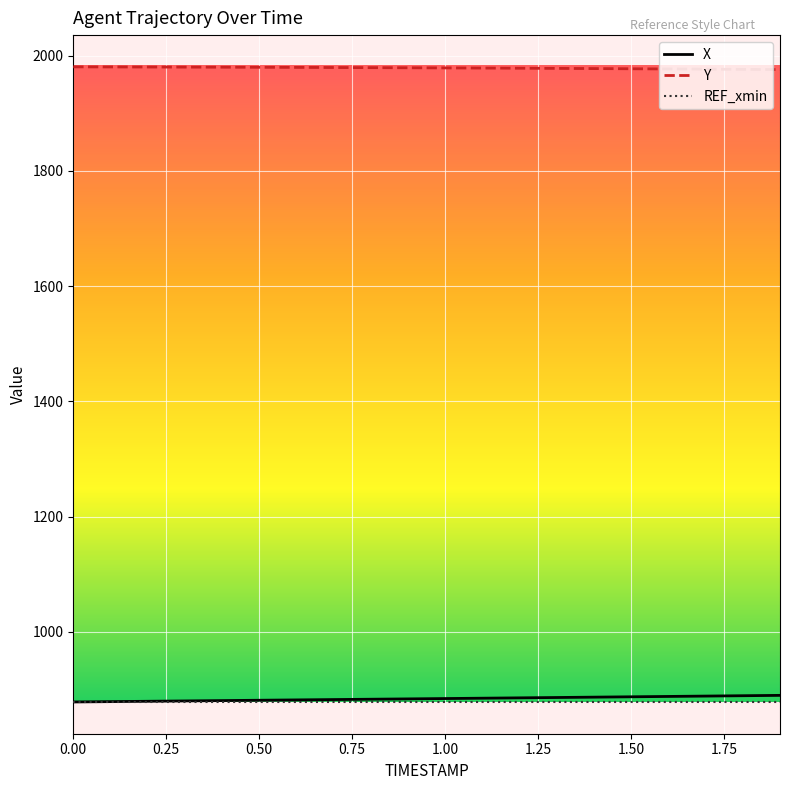

True or false: Y and X intersect in this chart.

False